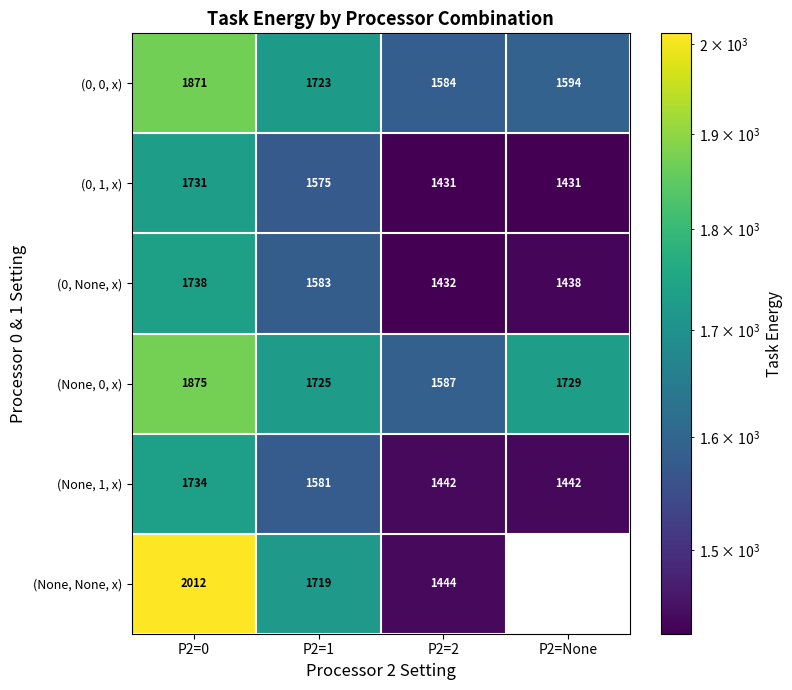

How many values in the (0, None, x) series are below 1583?

2